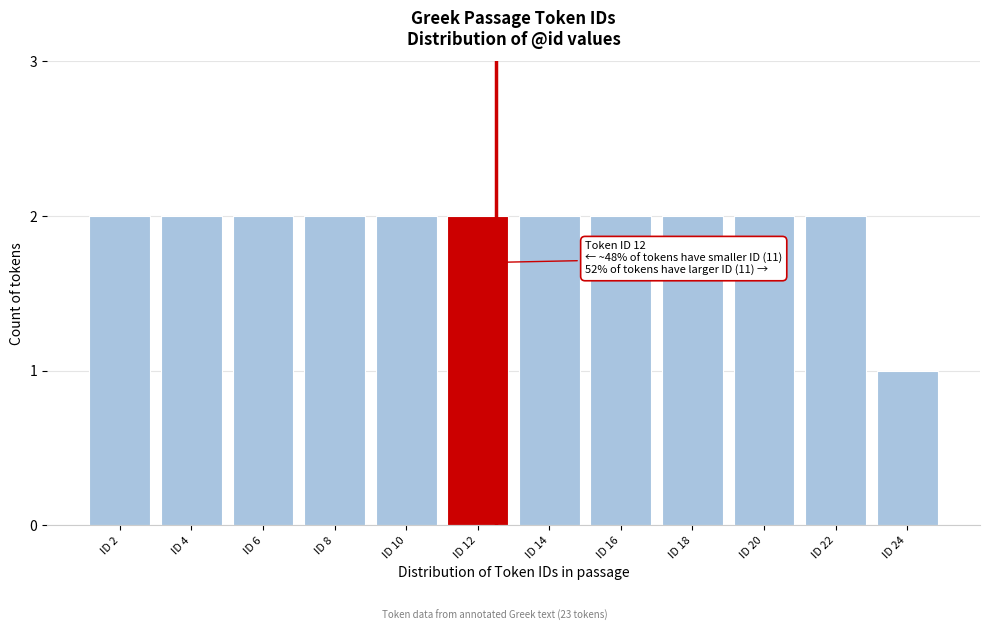

Reading left to right, extract all data points from this chart.

2	2	2	2	2	2	2	2	2	2	2	1